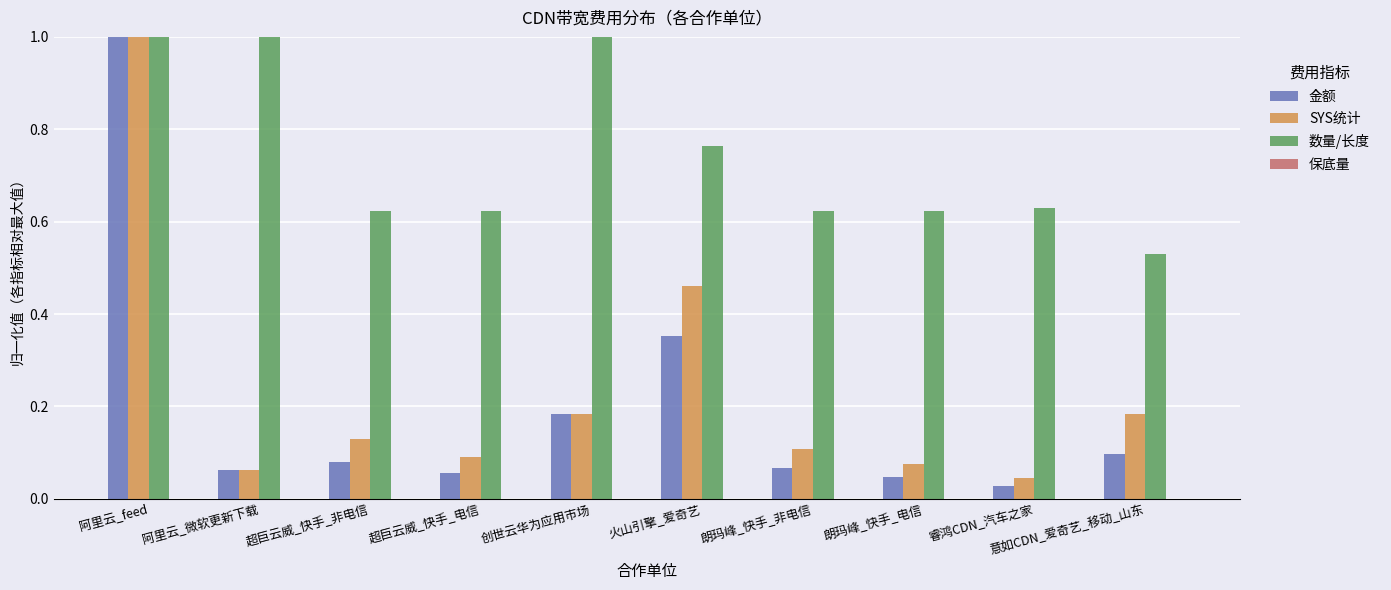

What is the label of the 8th bar from the left?

朗玛峰_快手_电信